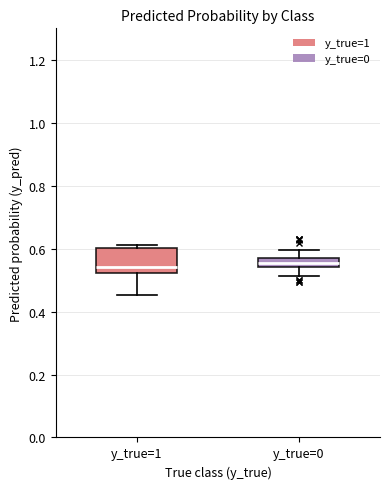

Where does the median line of the box for y_true=1 sit on the y-axis? The values are not printed on the chart, so give them approximately, as read against the axis.

0.54